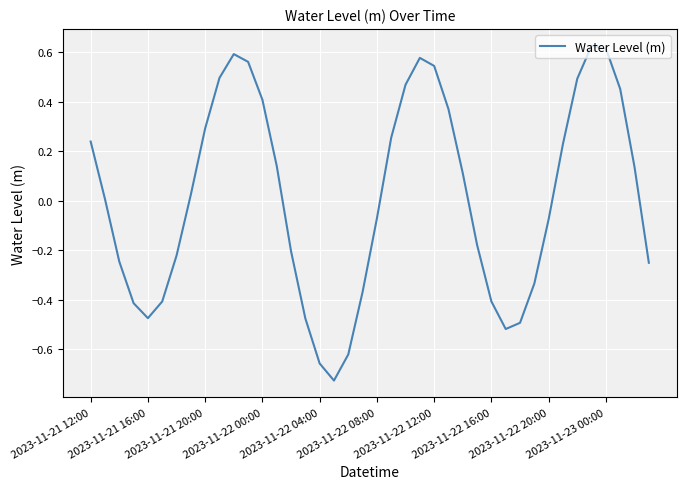

What is the difference between the maximum and minimum values?

1.4